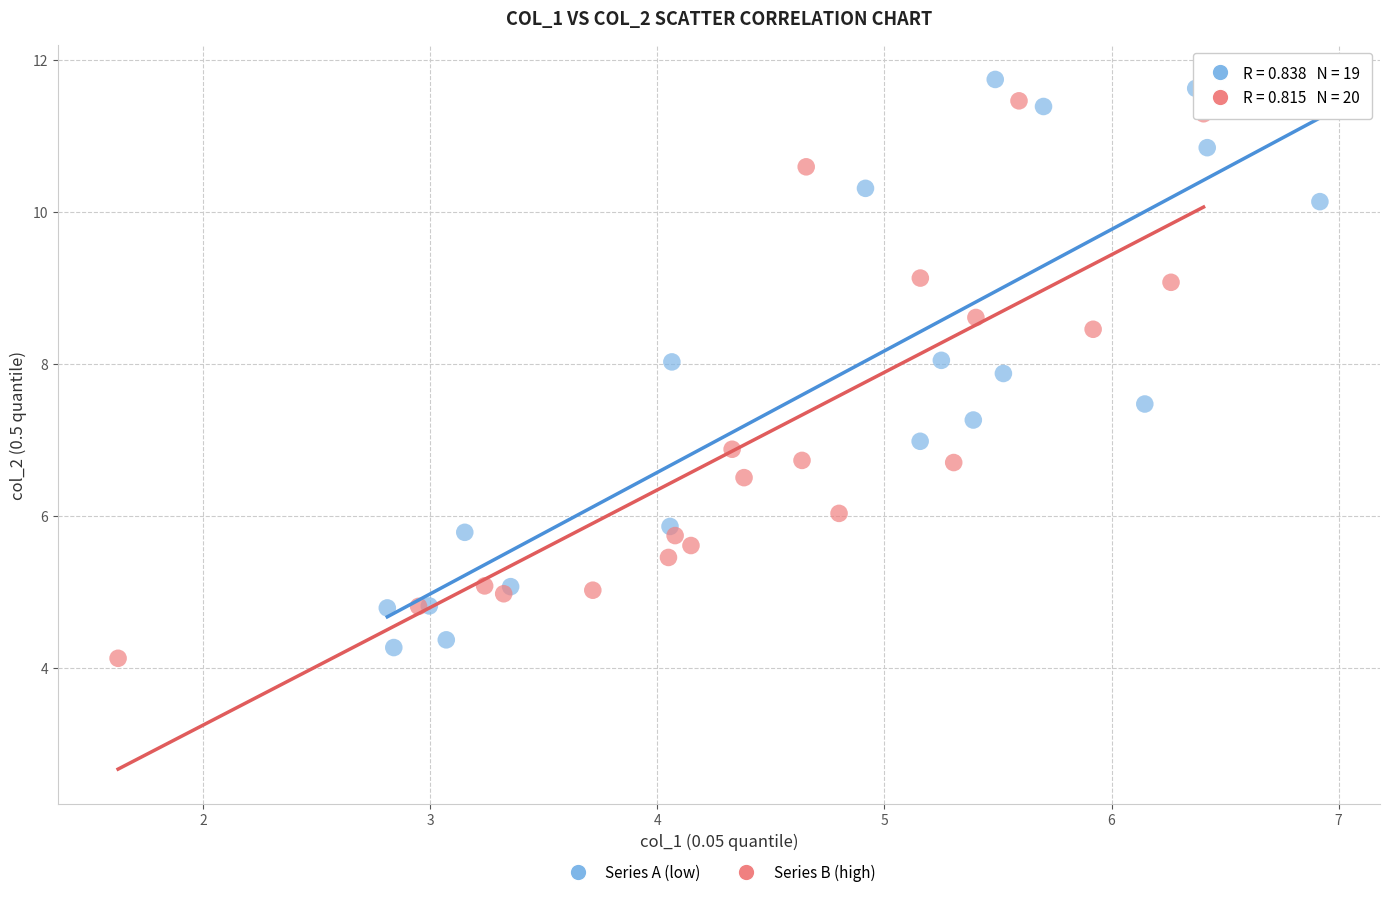

What are all the series names shown in the legend?

Series A (low), Series B (high)